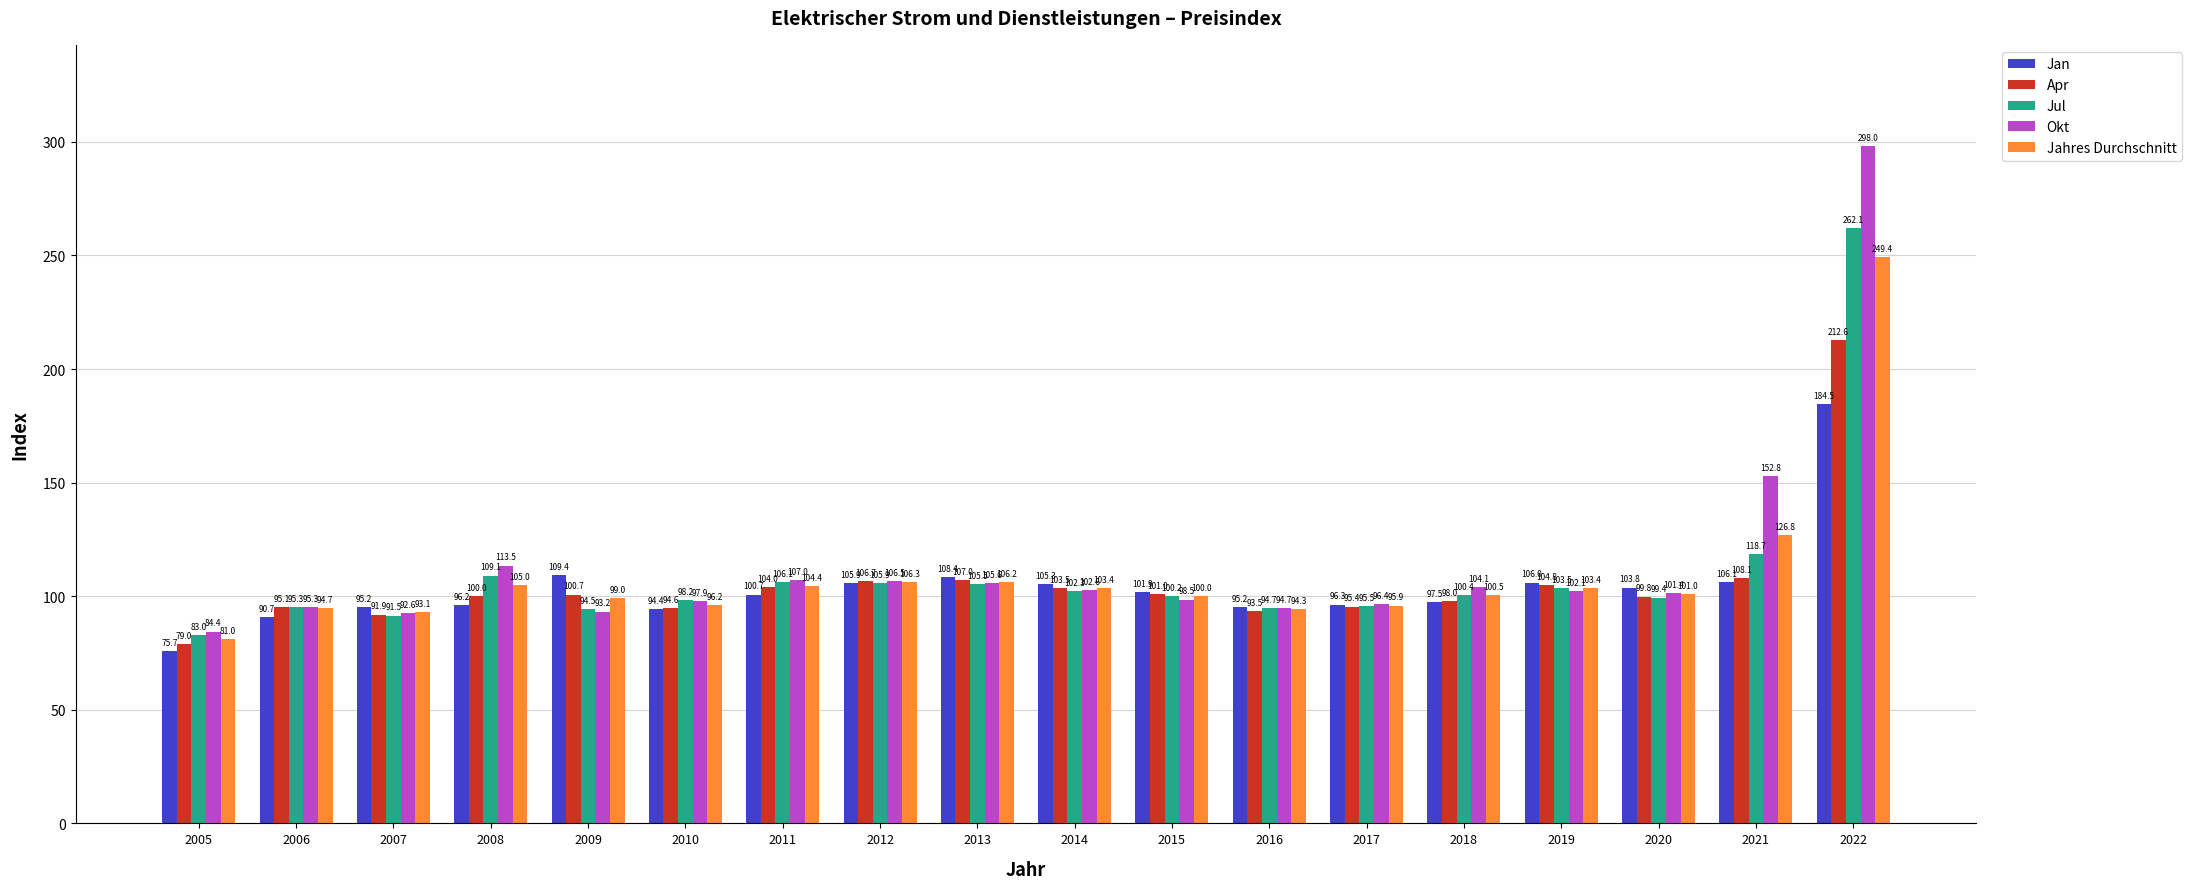

How many bars are there in each group?

5